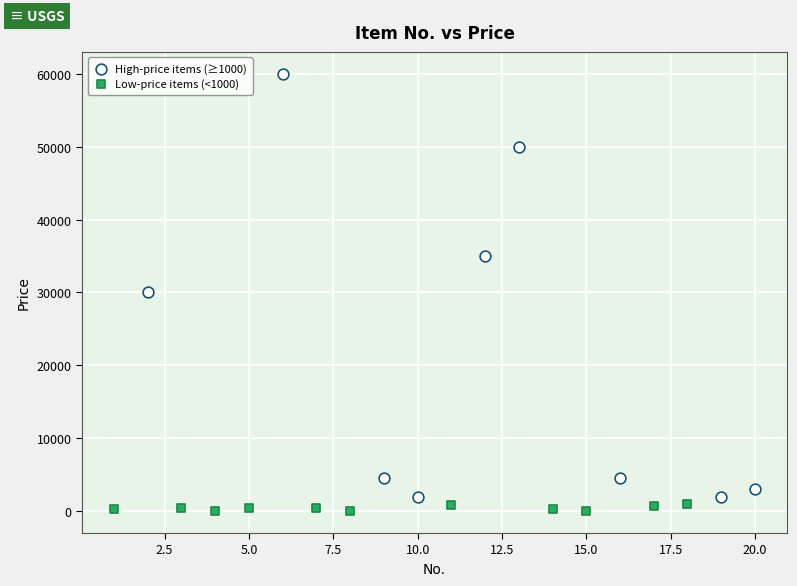

Which series contains the highest Y value?

High-price items (≥1000)